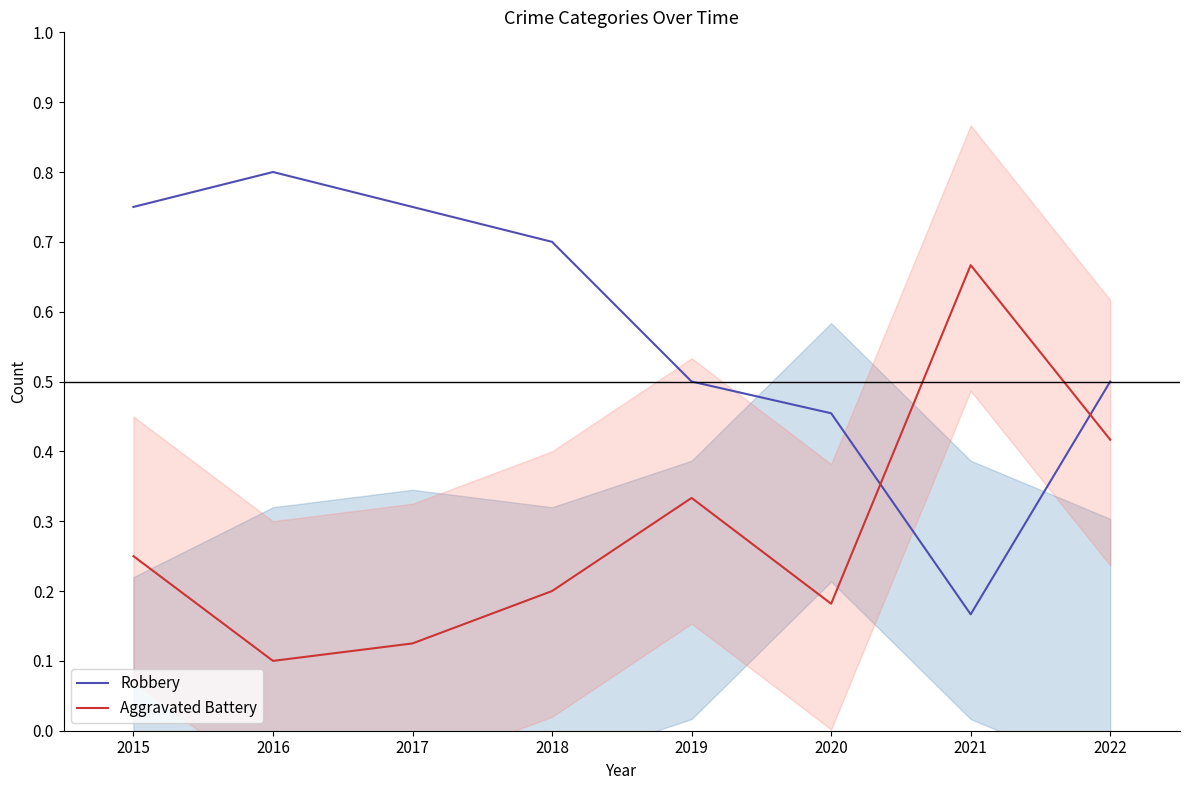

What are all the series names shown in the legend?

Robbery, Aggravated Battery